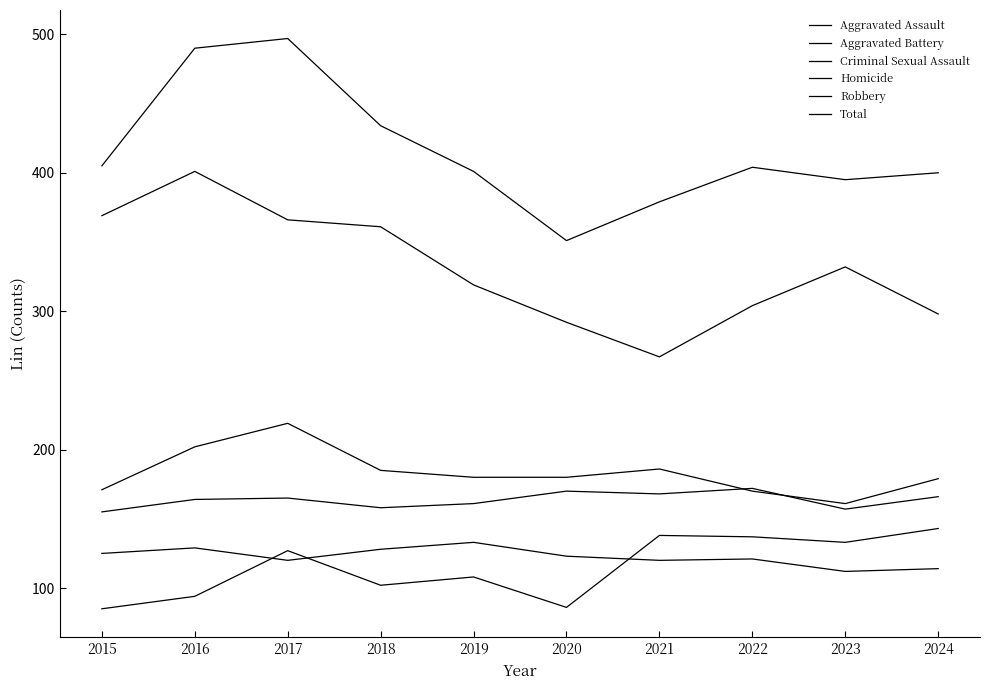

What is the sum of the Aggravated Battery values at 2022 and 2018?

355